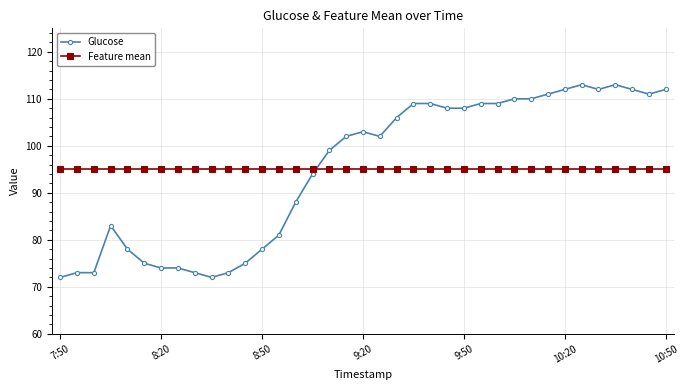

After their last crossing, which series has the higher values: Feature mean or Glucose?

Glucose